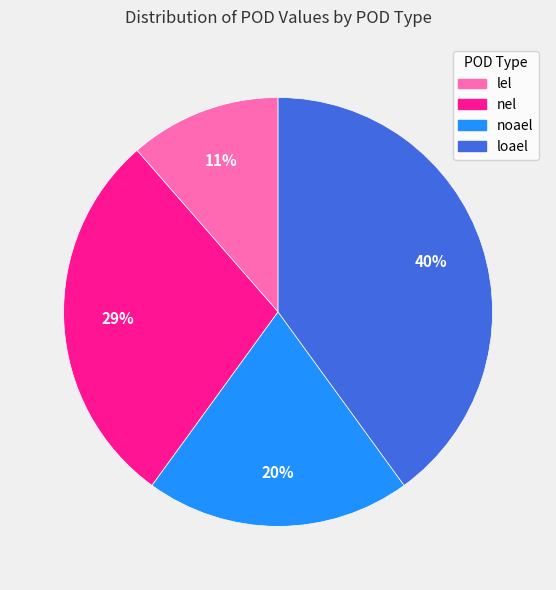

Do noael and lel together represent more than half of the pie?

No